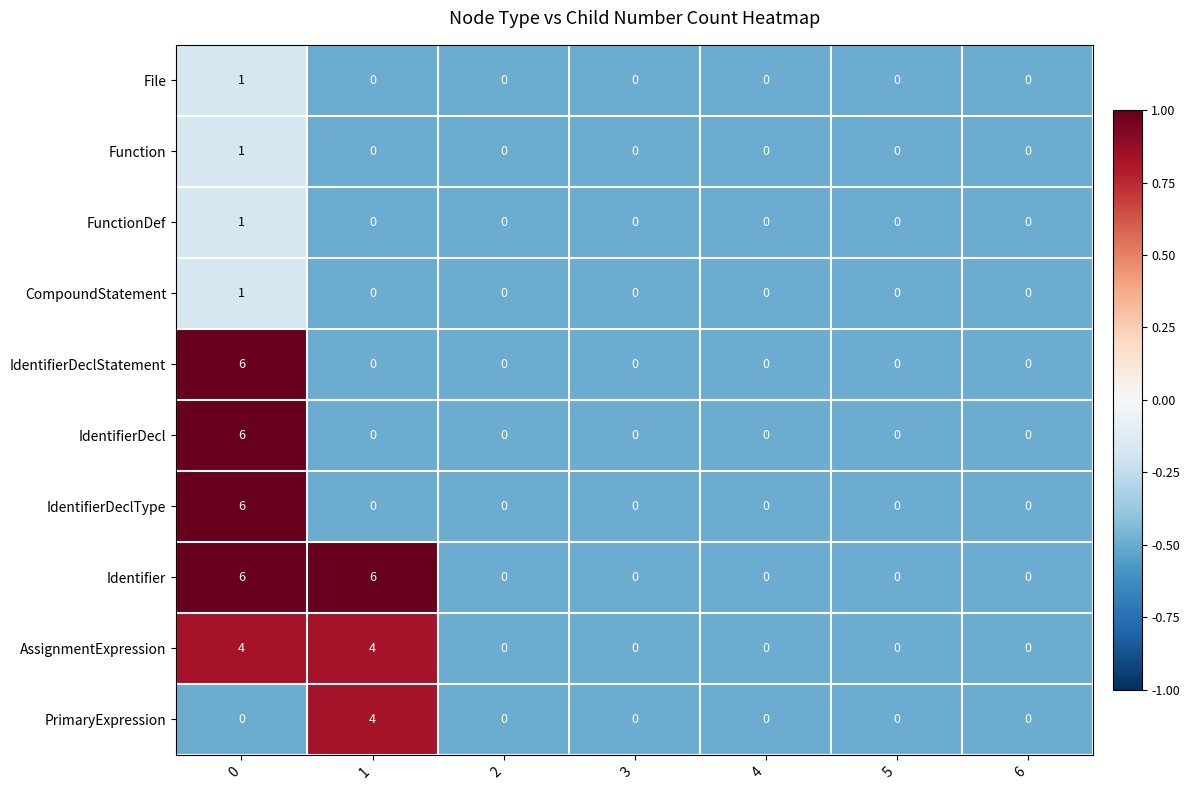

How many positive values does the PrimaryExpression series have?

1